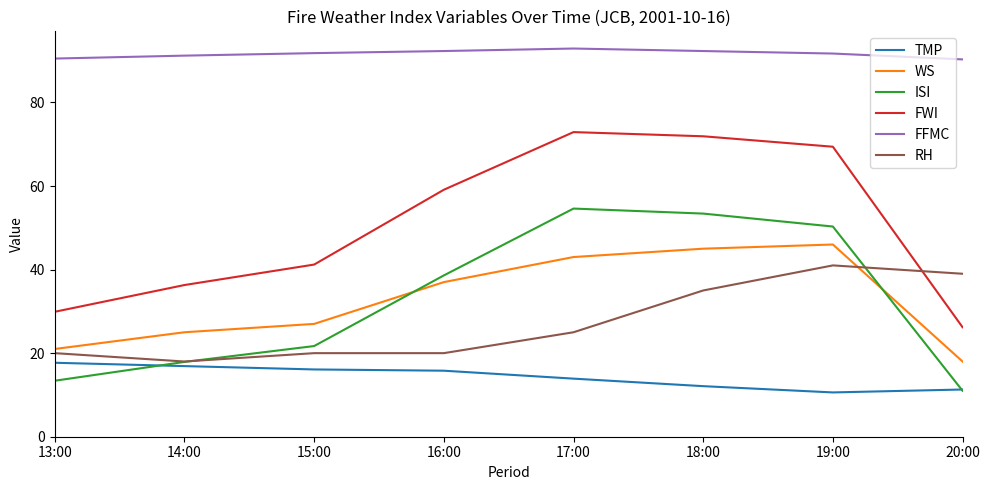

Count the number of data series in this chart.

6